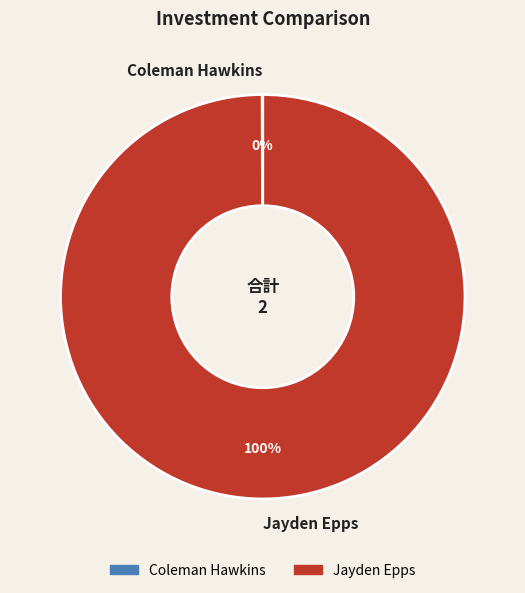

To the nearest percent, what is the average slice percentage?

50%